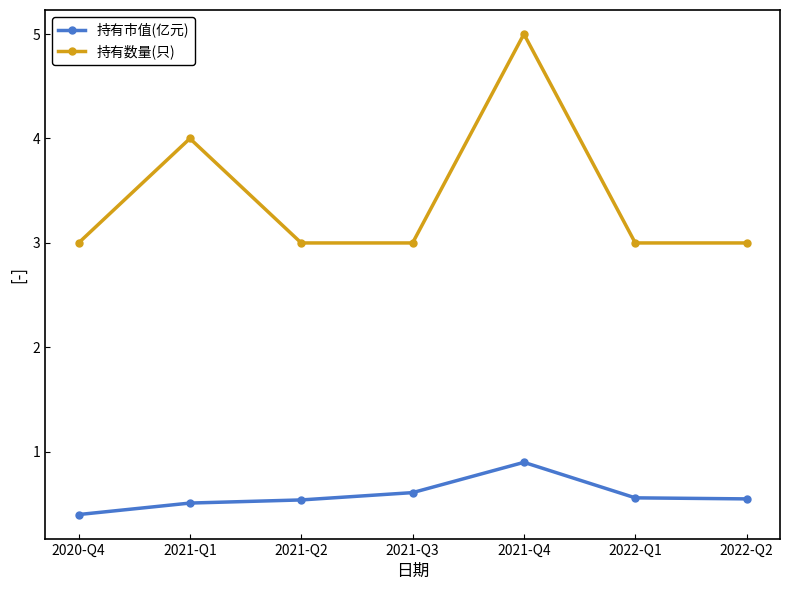

The value of 持有数量(只) at 2022-Q2 is 3.0. True or false?

True